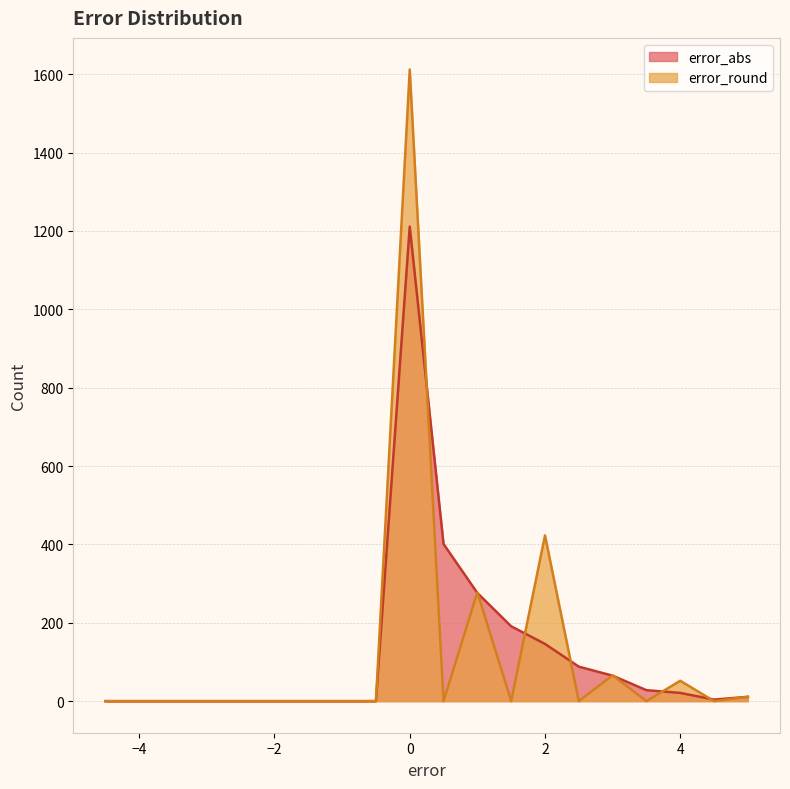

What are all the series names shown in the legend?

error_abs, error_round